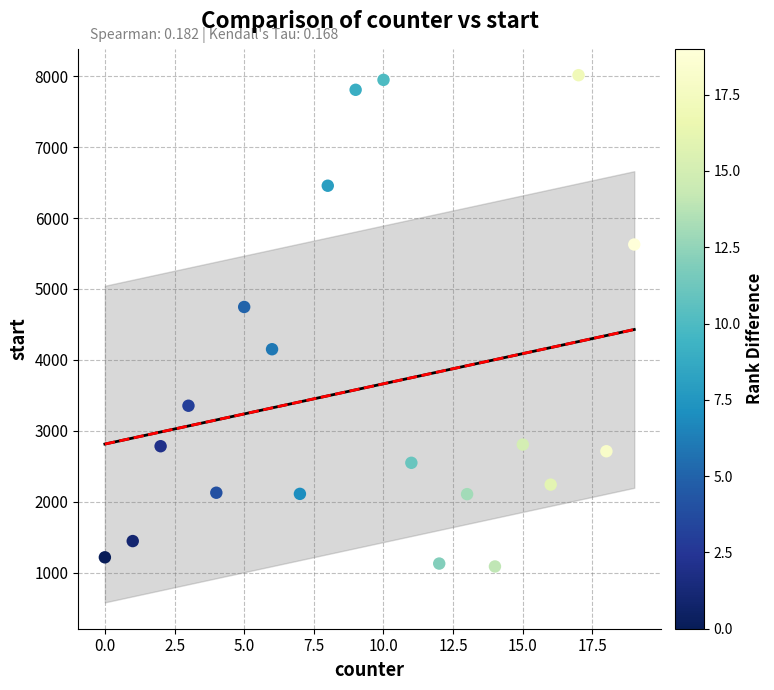

What is the range of Y values (max minus min)?

6929